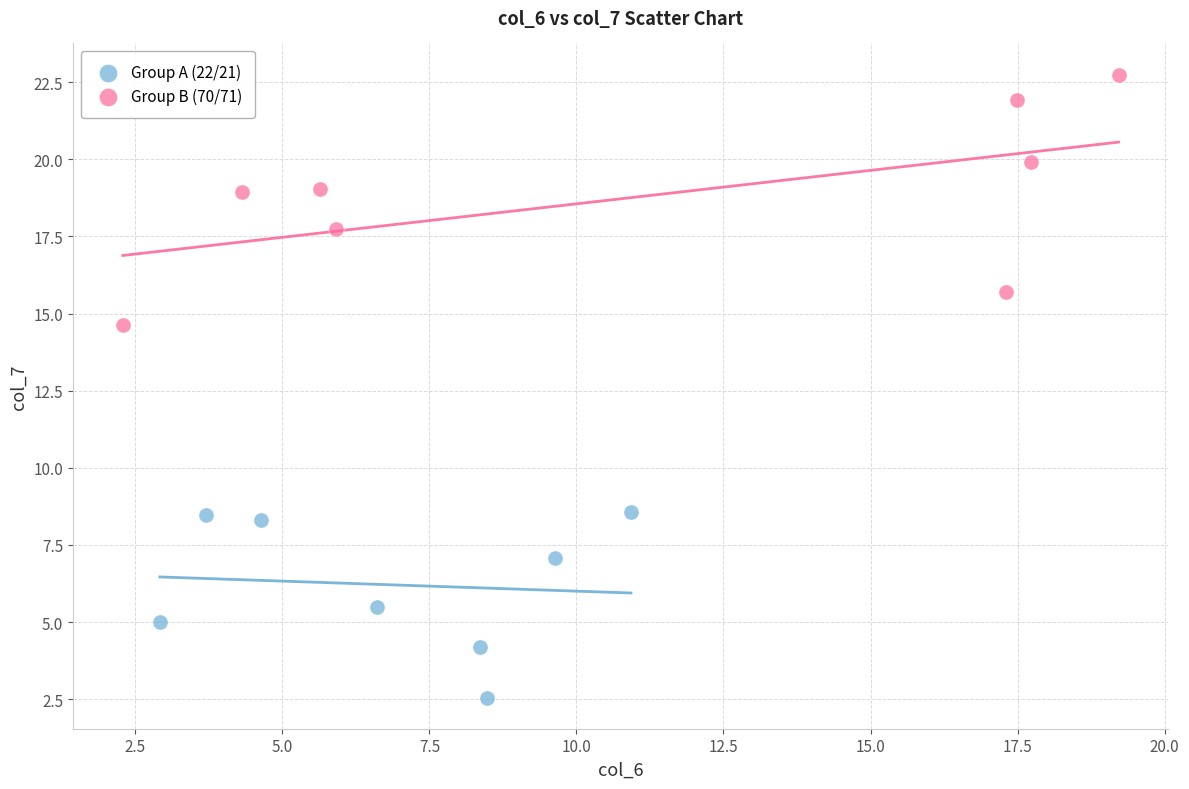

Which series reaches the maximum Y coordinate?

Group B (70/71)